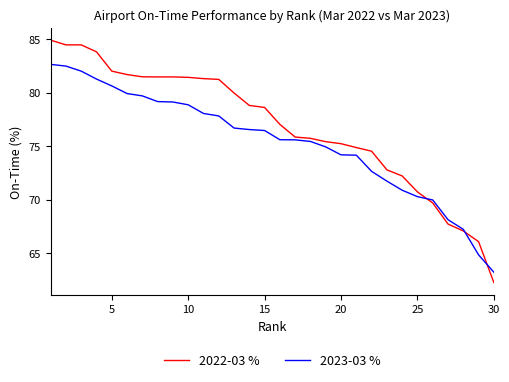

List the series in order of their peak value, lowest first.

2023-03 %, 2022-03 %